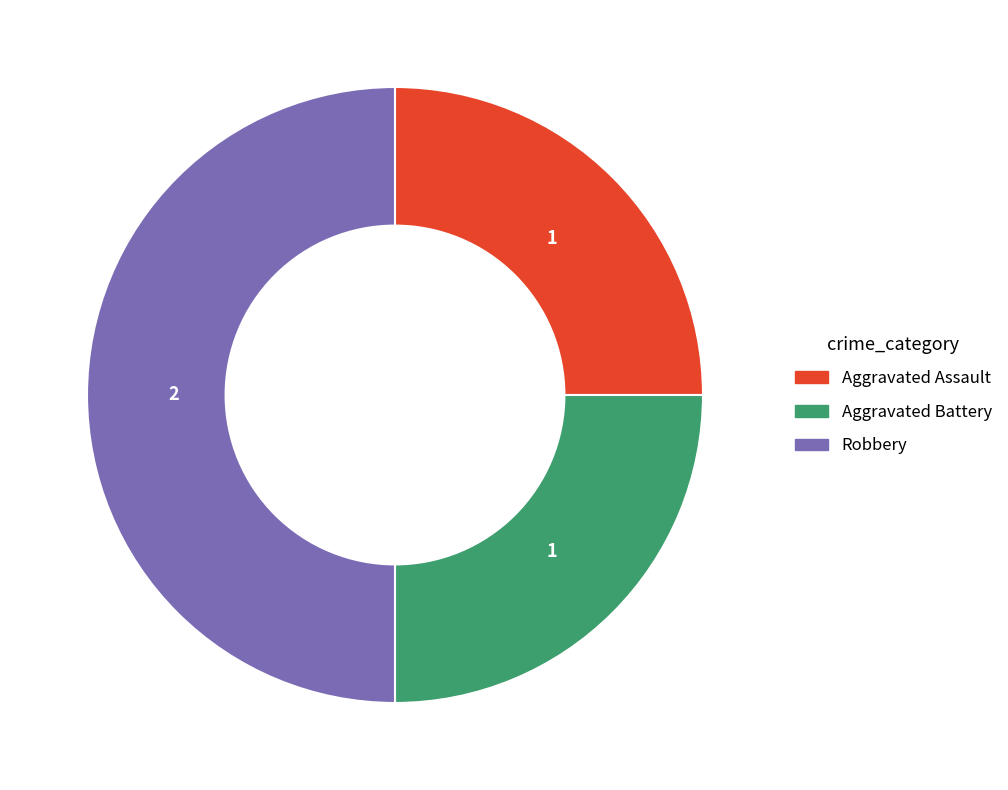

The Robbery slice represents 50% of the pie. True or false?

True